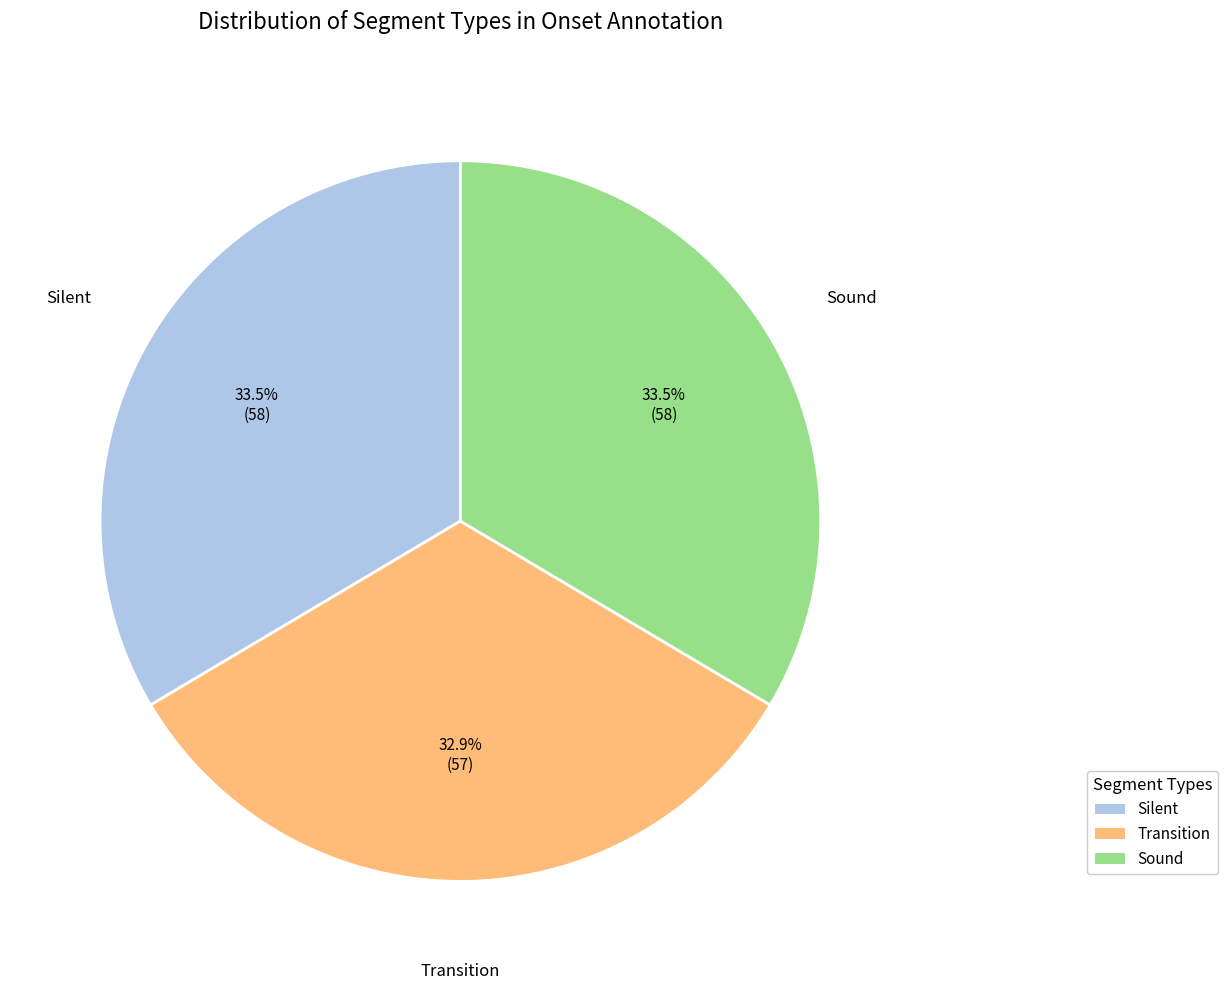

Combined, do Transition and Silent account for over 50%?

Yes